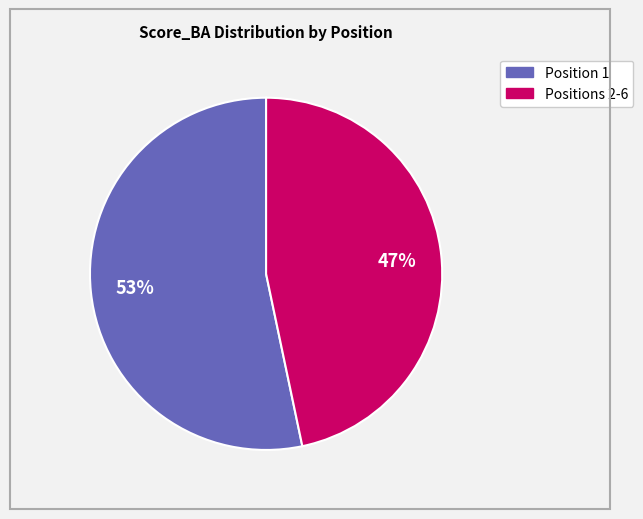

To the nearest percent, what is the average slice percentage?

50%